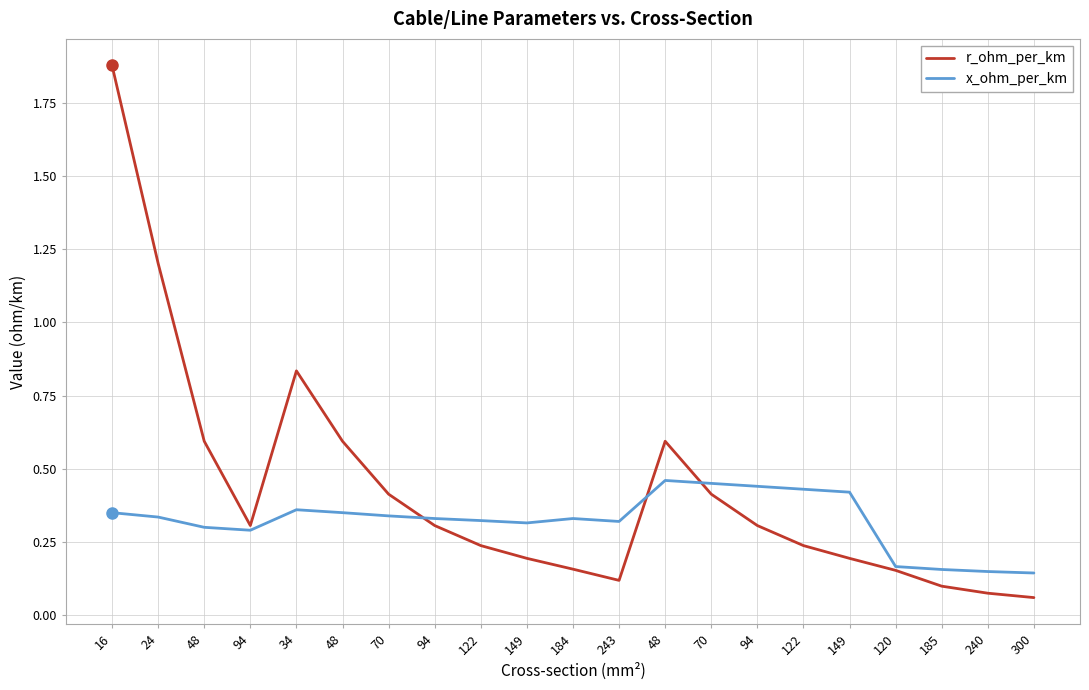

List the series in order of their overall mean, highest first.

r_ohm_per_km, x_ohm_per_km